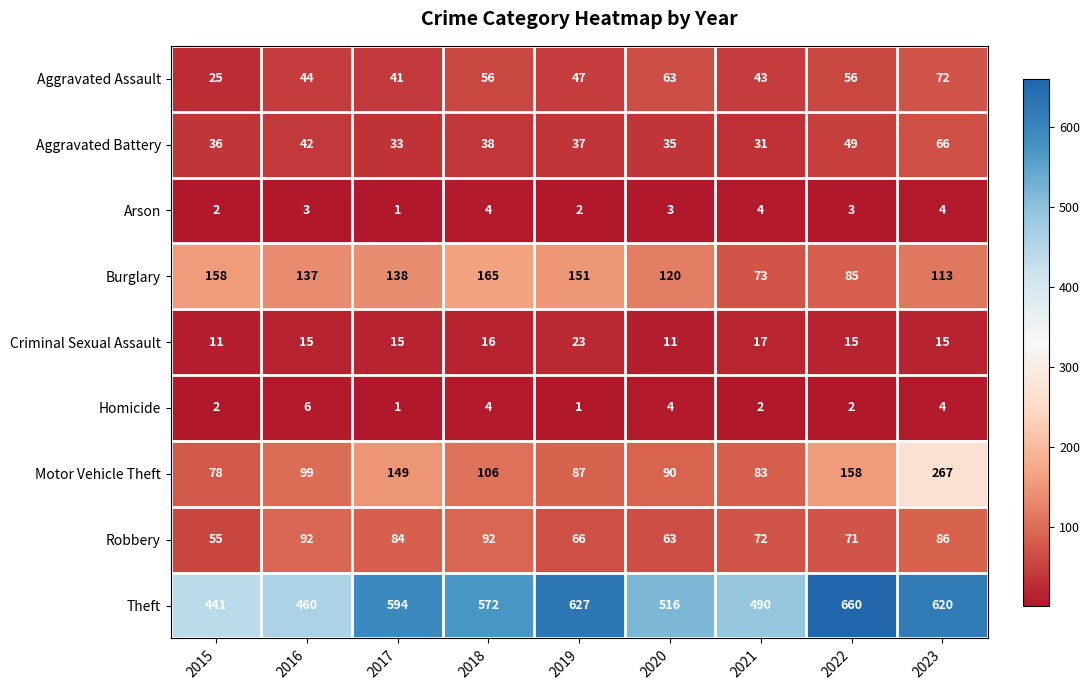

At 2022, list the series in order from largest to smallest.

Theft, Motor Vehicle Theft, Burglary, Robbery, Aggravated Assault, Aggravated Battery, Criminal Sexual Assault, Arson, Homicide